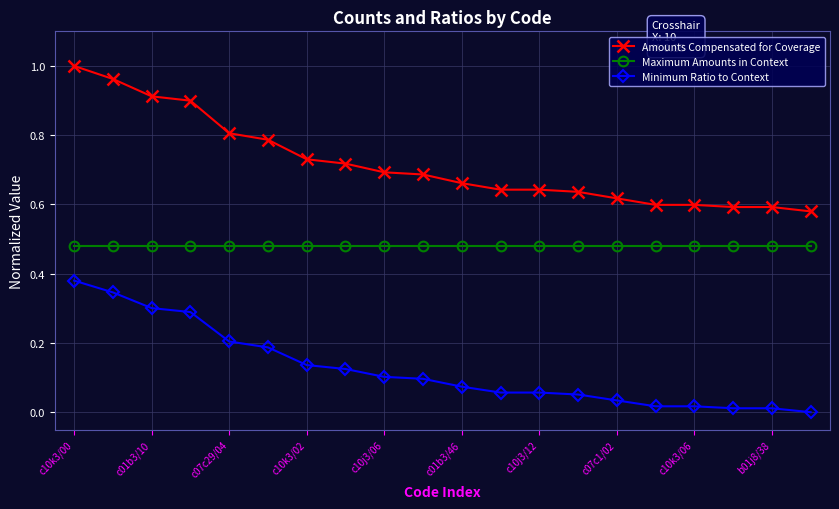

Which series has the largest range (max minus min)?

Amounts Compensated for Coverage